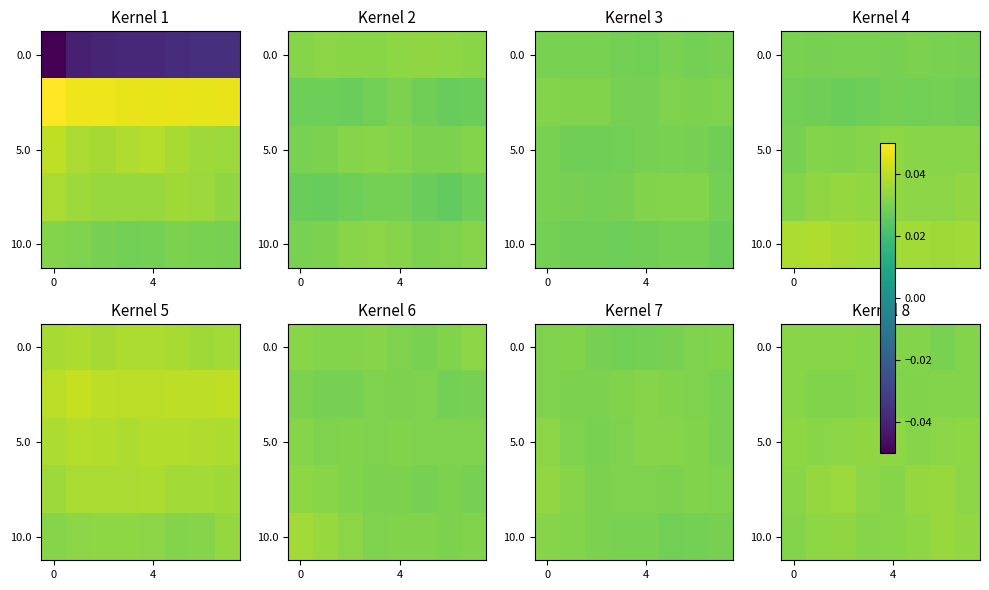

How many data points does each series have?

8